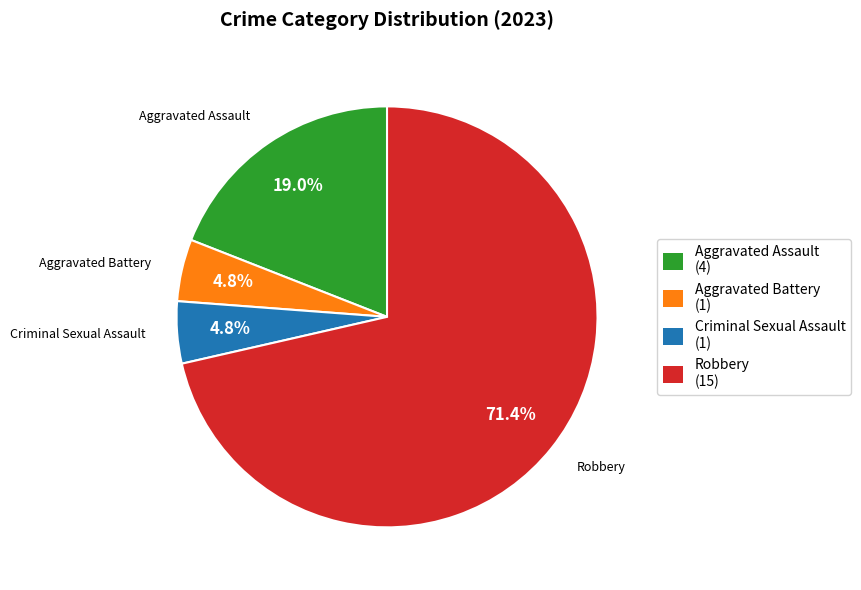

Is Robbery the majority of the pie?

Yes